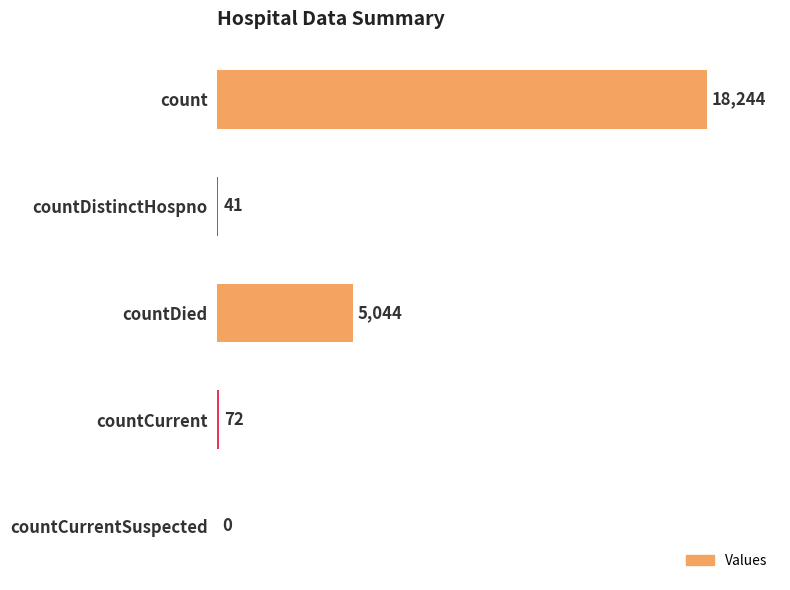

What is the ratio of the value at countDied to the value at countDistinctHospno?

123.0